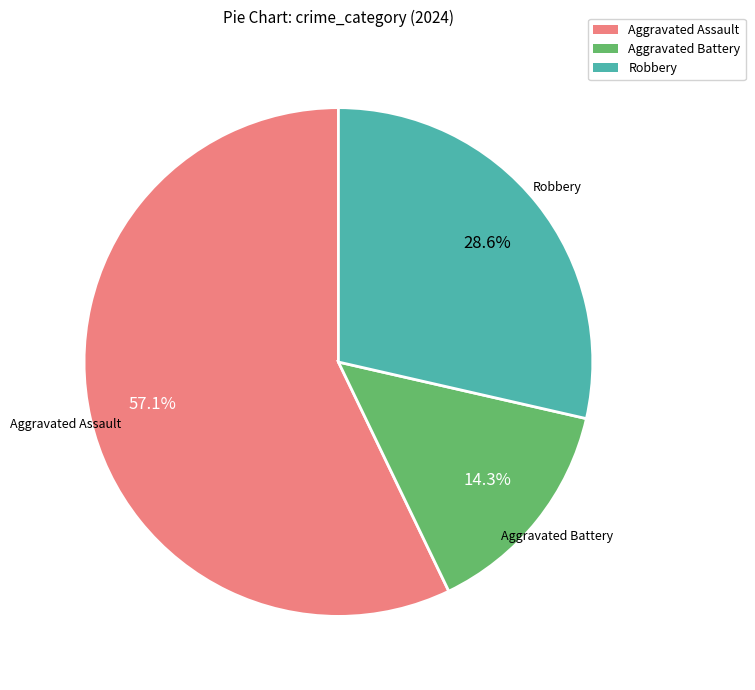

To the nearest percent, what portion does Aggravated Battery represent?

14%